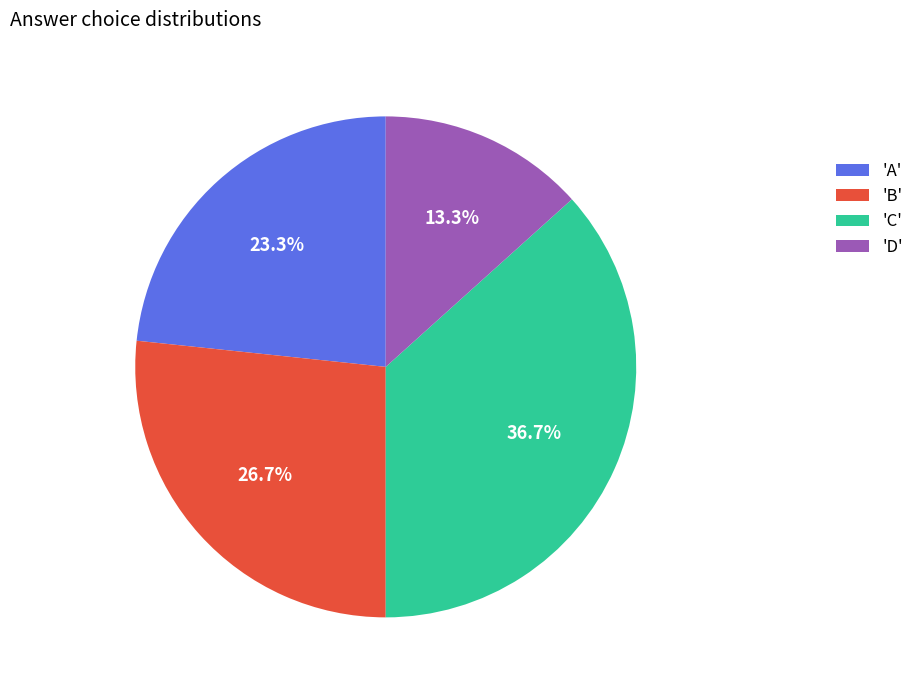

Does any single category account for the majority?

No